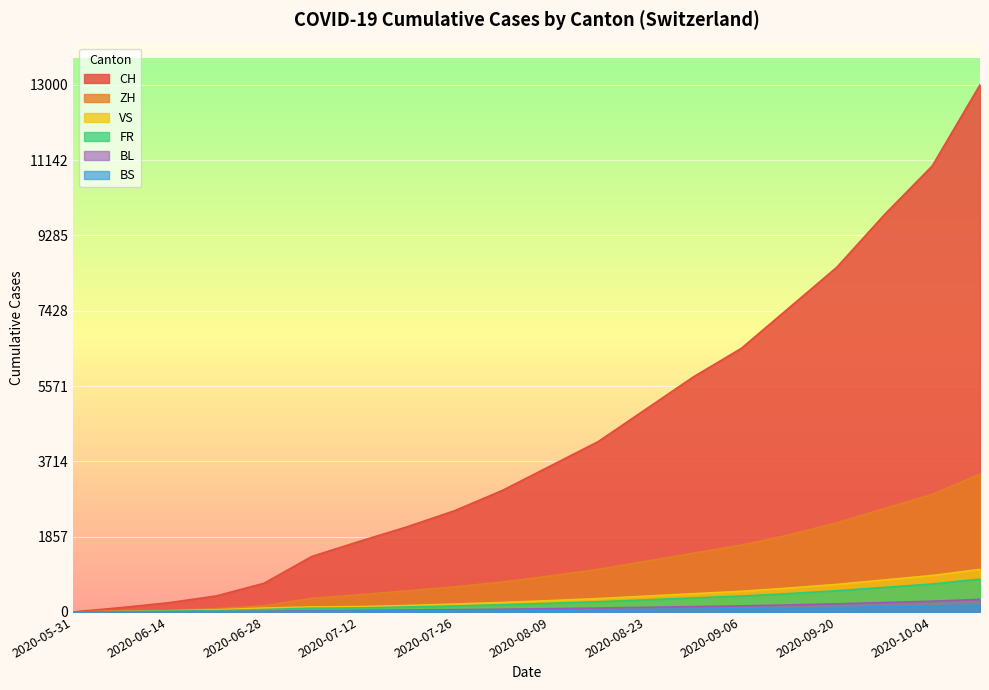

How many distinct data groups are displayed?

6